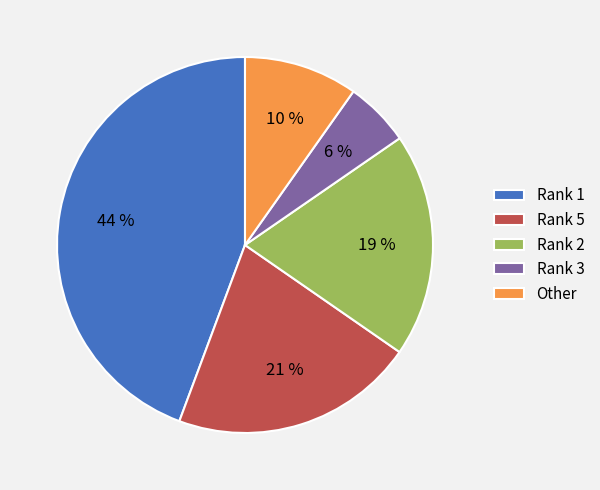

Do Rank 2 and Rank 1 together represent more than half of the pie?

Yes